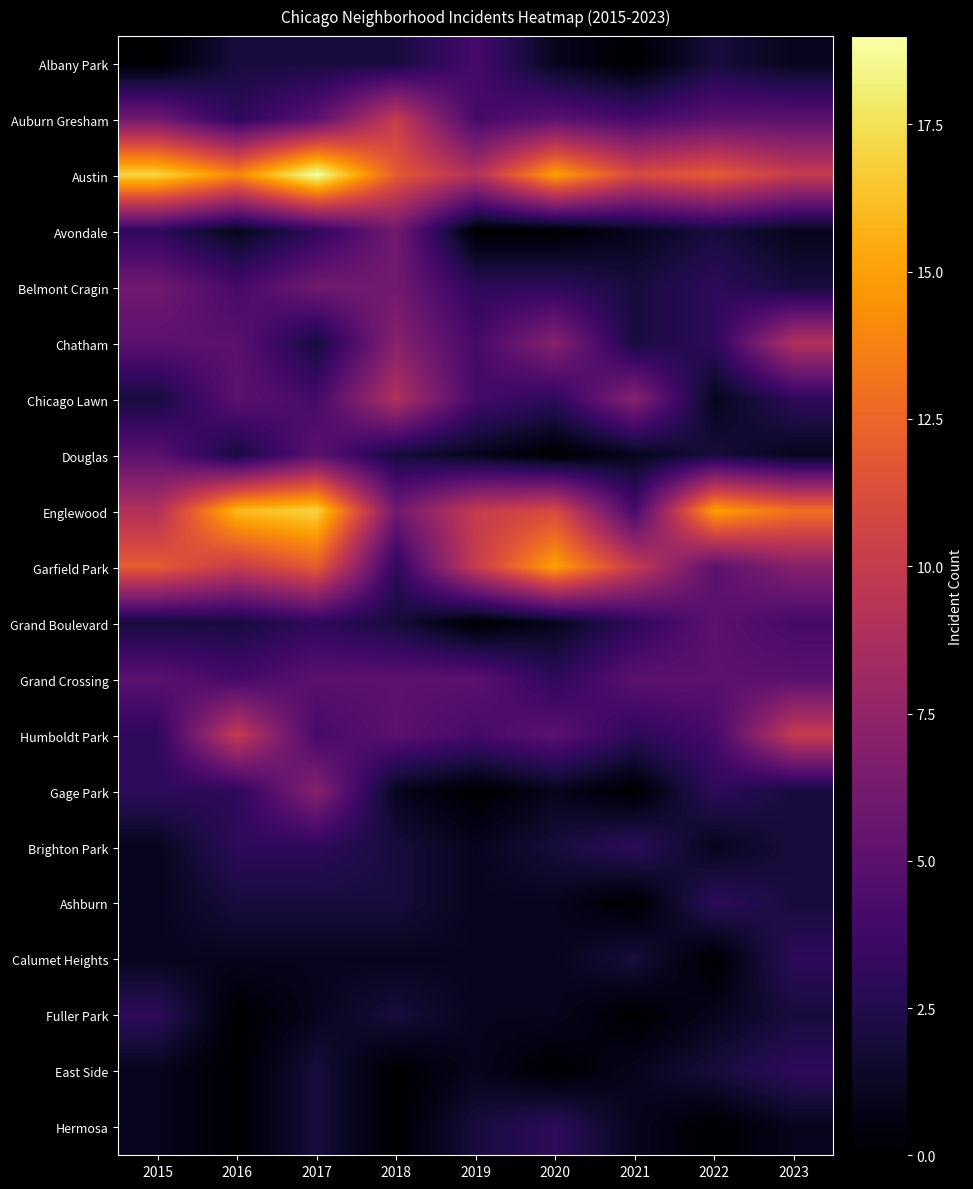

Which series has the widest spread of values?

Englewood